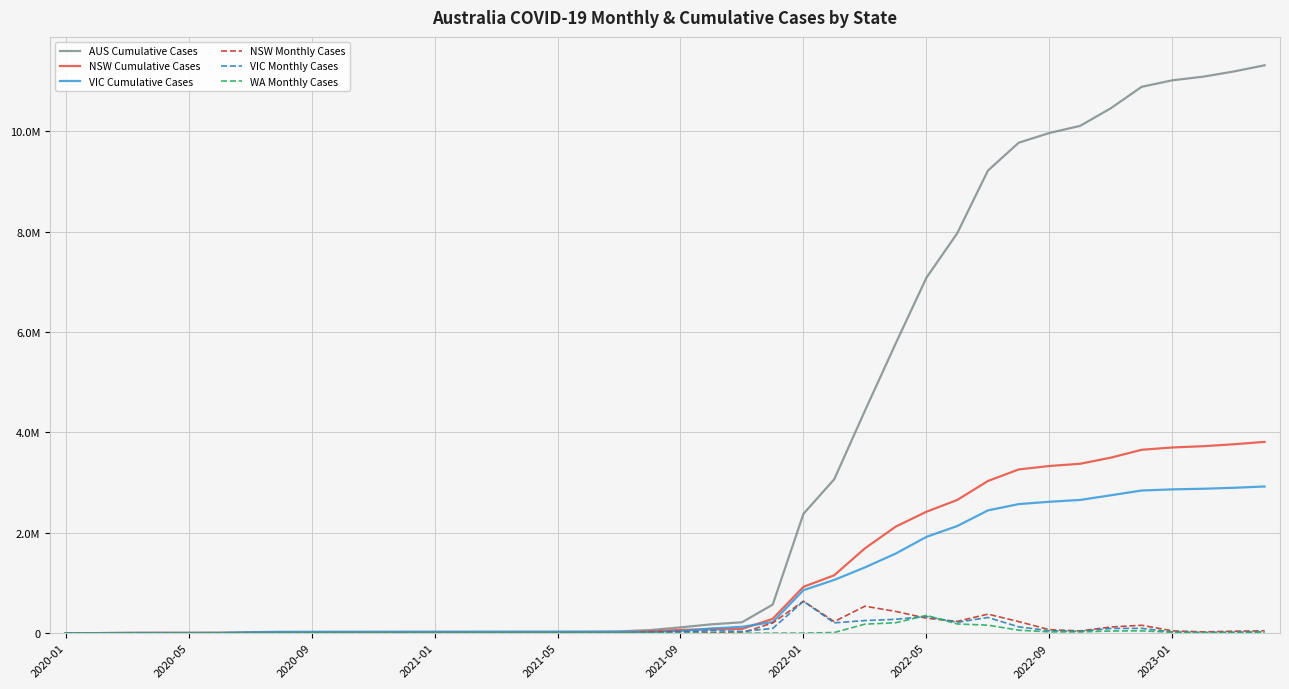

Where does the NSW Cumulative Cases series first go above 64778?

21